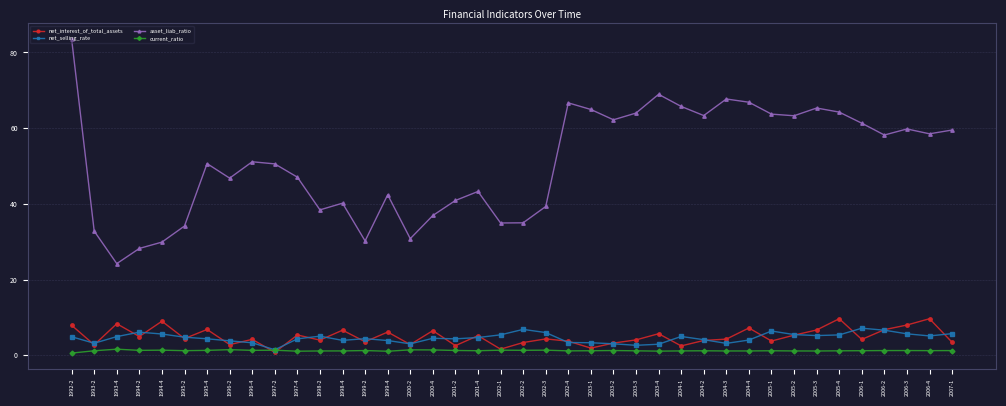

What are all the series names shown in the legend?

net_interest_of_total_assets, net_selling_rate, asset_liab_ratio, current_ratio